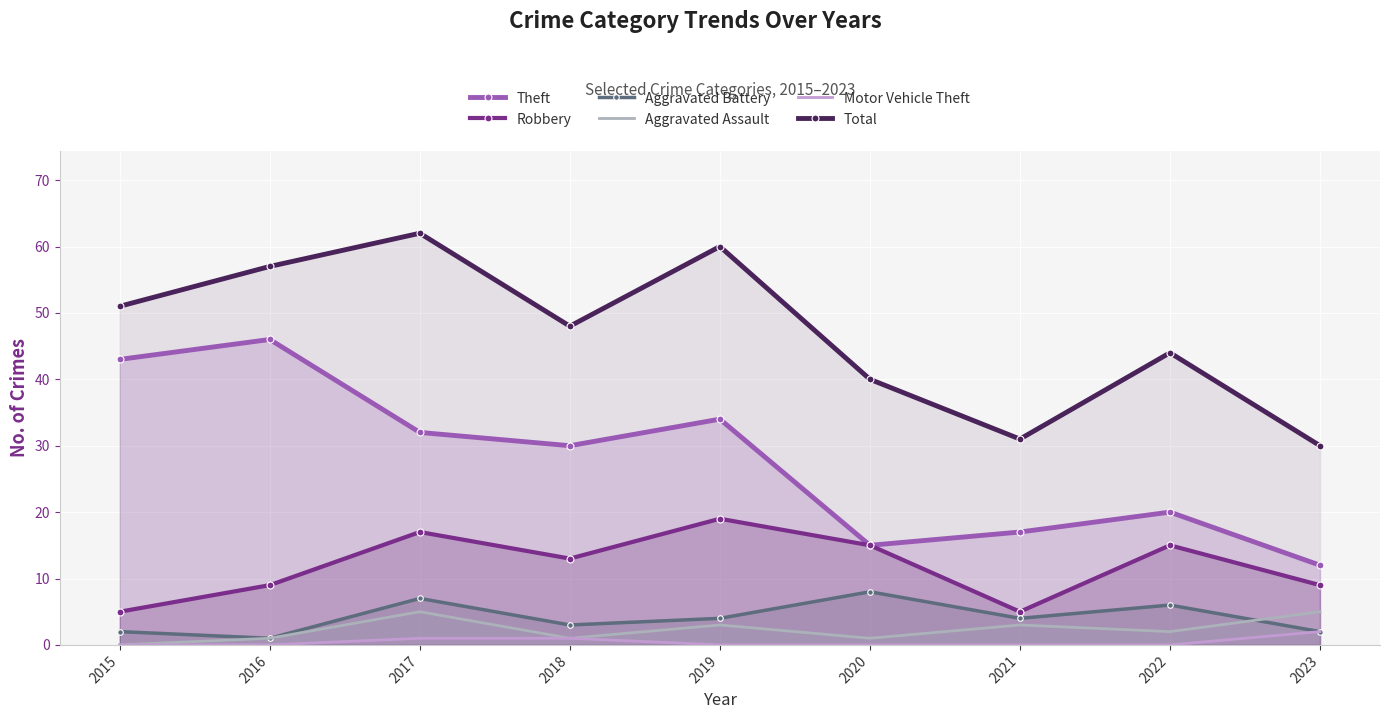

True or false: Total and Aggravated Assault intersect in this chart.

False